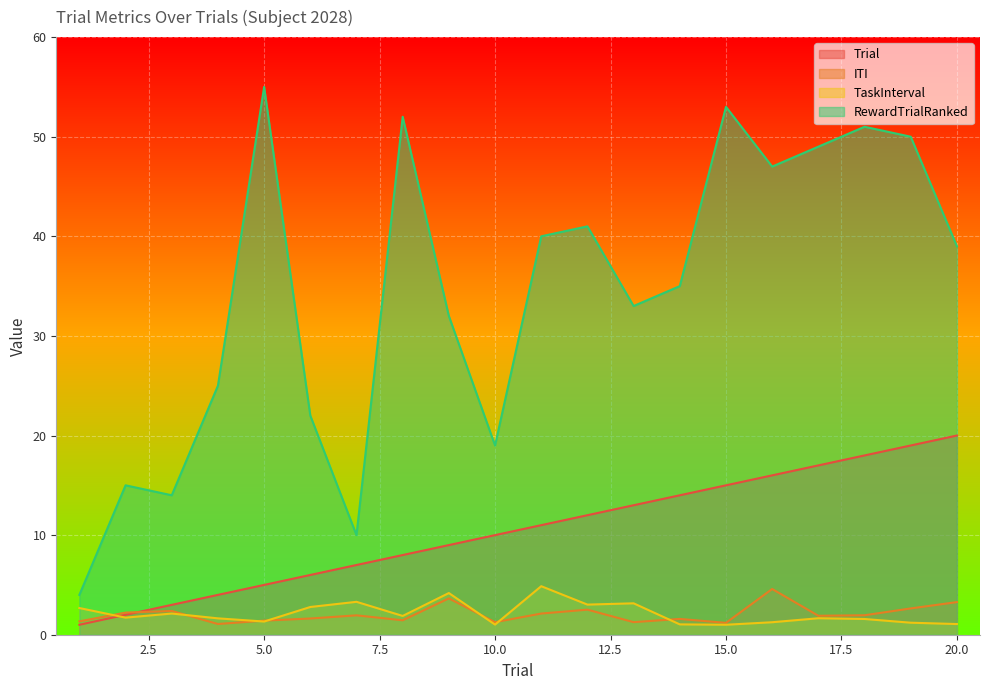

The value of Trial at 4 is 4.0. True or false?

True